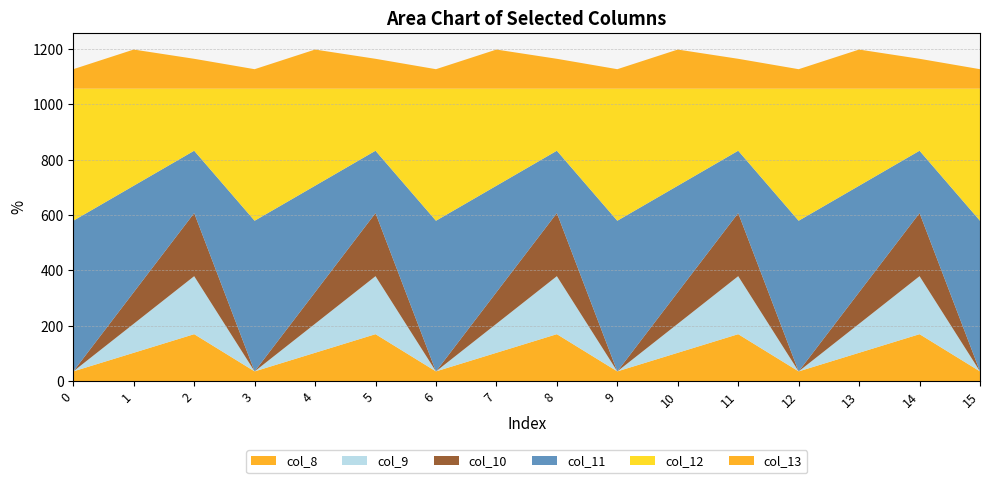

Reading right to left, extract all data points from this chart.

col_8: 35.0	169.5	102.3	35.0	169.5	102.3	35.0	169.5	102.3	35.0	169.5	102.3	35.0	169.5	102.3	35.0
col_9: 0.0	209.6	104.8	0.0	209.6	104.8	0.0	209.6	104.8	0.0	209.6	104.8	0.0	209.6	104.8	0.0
col_10: 0.0	228.0	114.0	0.0	228.0	114.0	0.0	228.0	114.0	0.0	228.0	114.0	0.0	228.0	114.0	0.0
col_11: 544.3	225.2	384.7	544.3	225.2	384.7	544.3	225.2	384.7	544.3	225.2	384.7	544.3	225.2	384.7	544.3
col_12: 477.2	224.3	350.8	477.2	224.3	350.8	477.2	224.3	350.8	477.2	224.3	350.8	477.2	224.3	350.8	477.2
col_13: 70.2	107.8	141.2	70.2	107.8	141.2	70.2	107.8	141.2	70.2	107.8	141.2	70.2	107.8	141.2	70.2